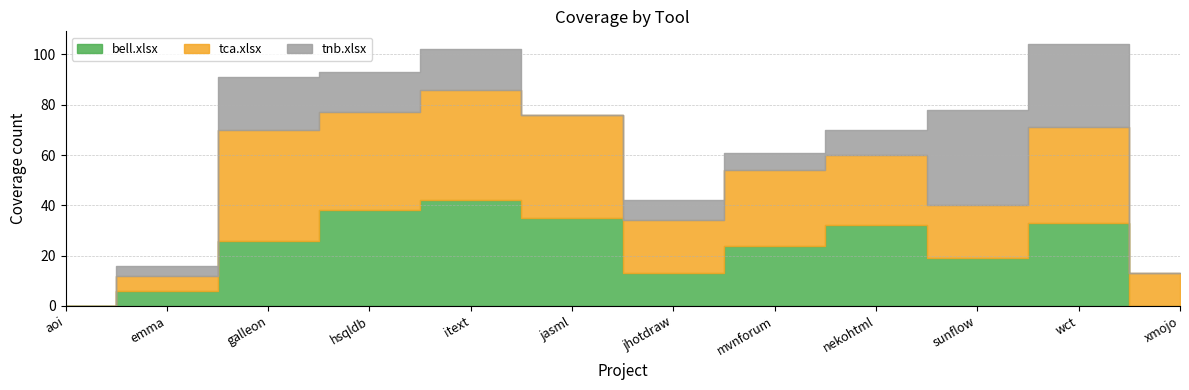

What is the approximate value of bell.xlsx at emma?

6